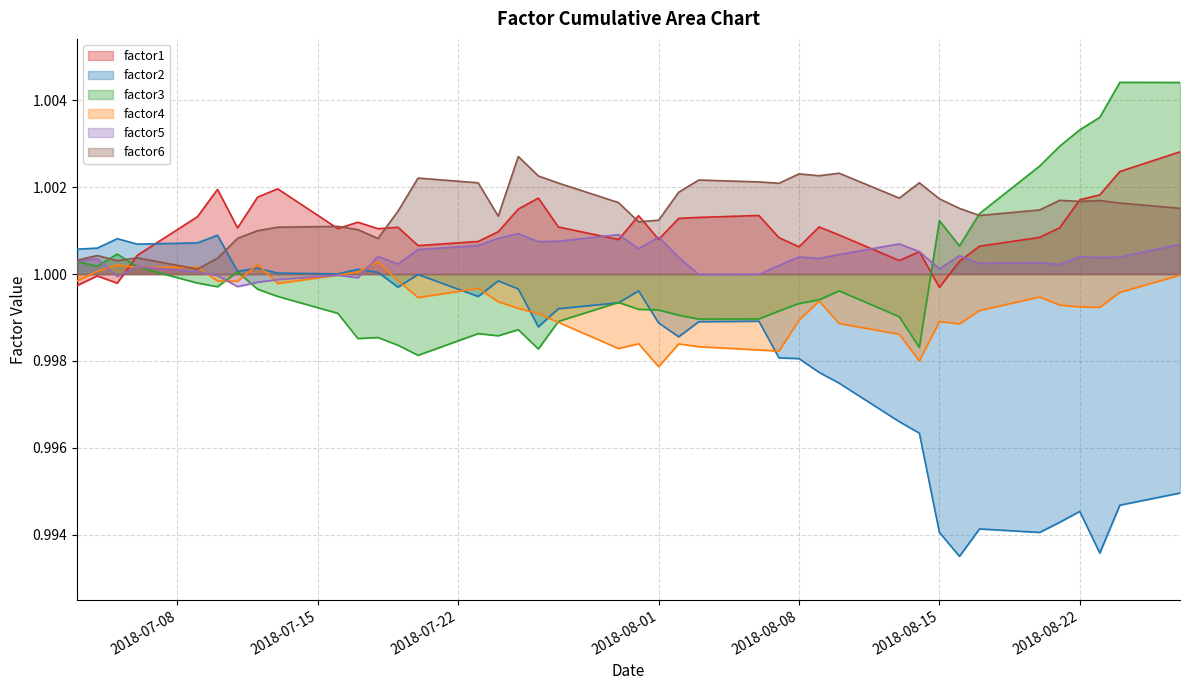

Which series has the widest spread of values?

factor2